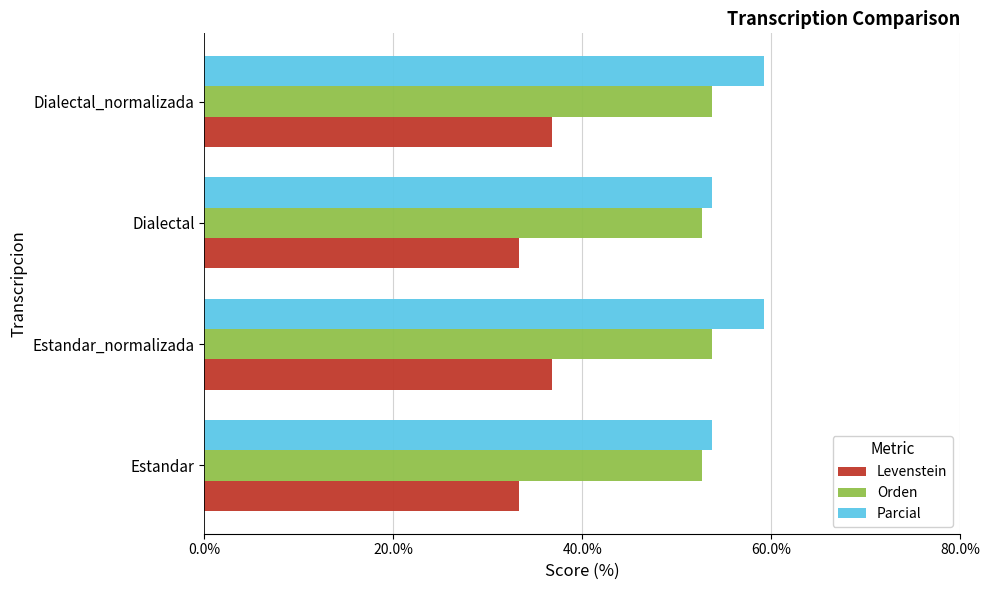

What is the greatest value displayed?

59.3